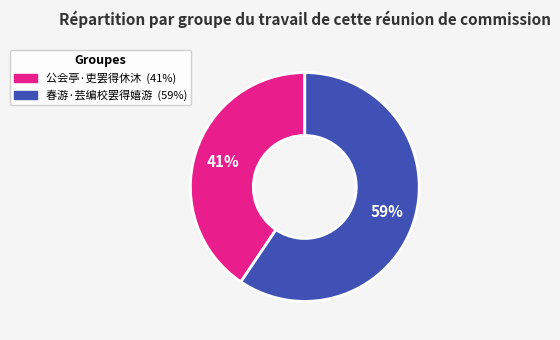

What is the largest slice in the pie chart?

春游·芸编校罢得嬉游